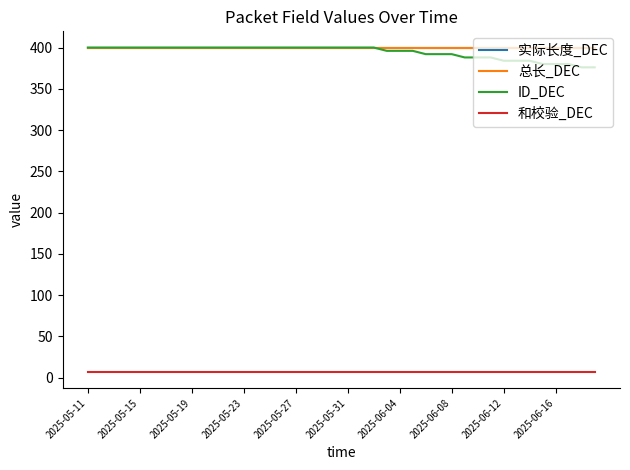

What is the value of the 和校验_DEC point at the 10th from the left?

7